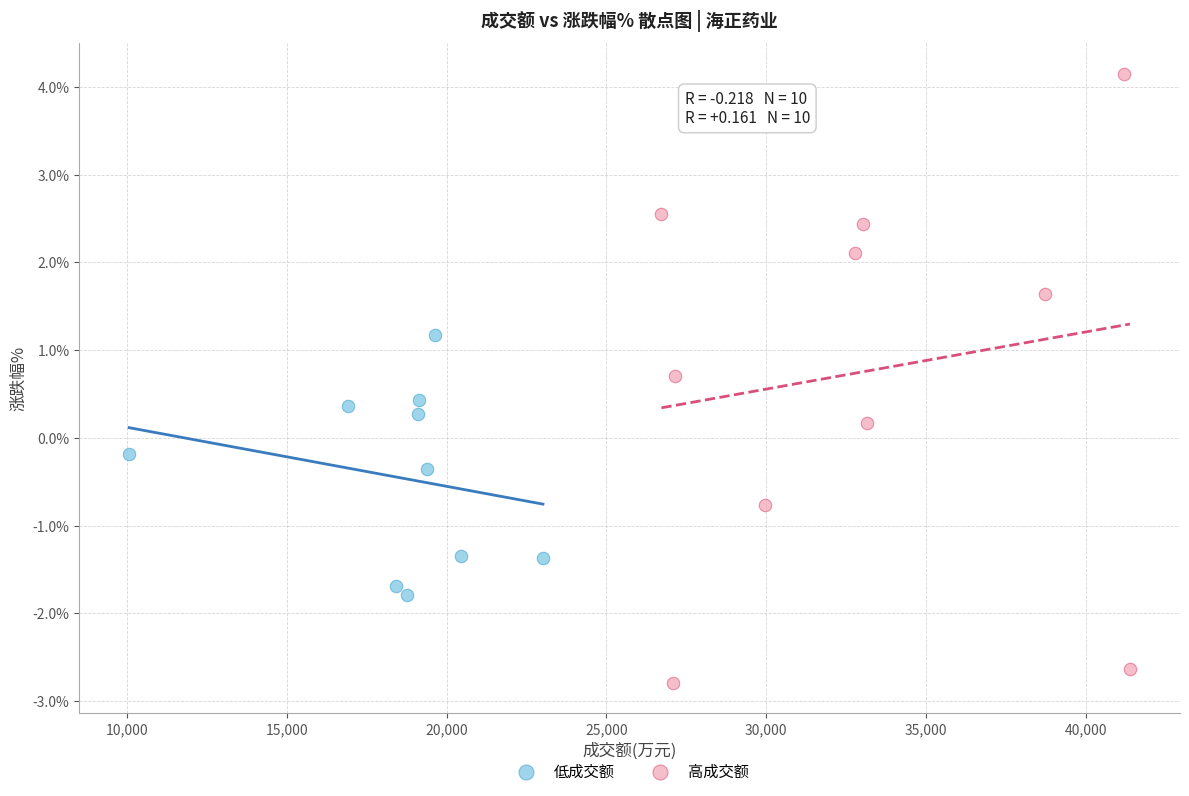

Which series has the largest Y range (max minus min)?

高成交额